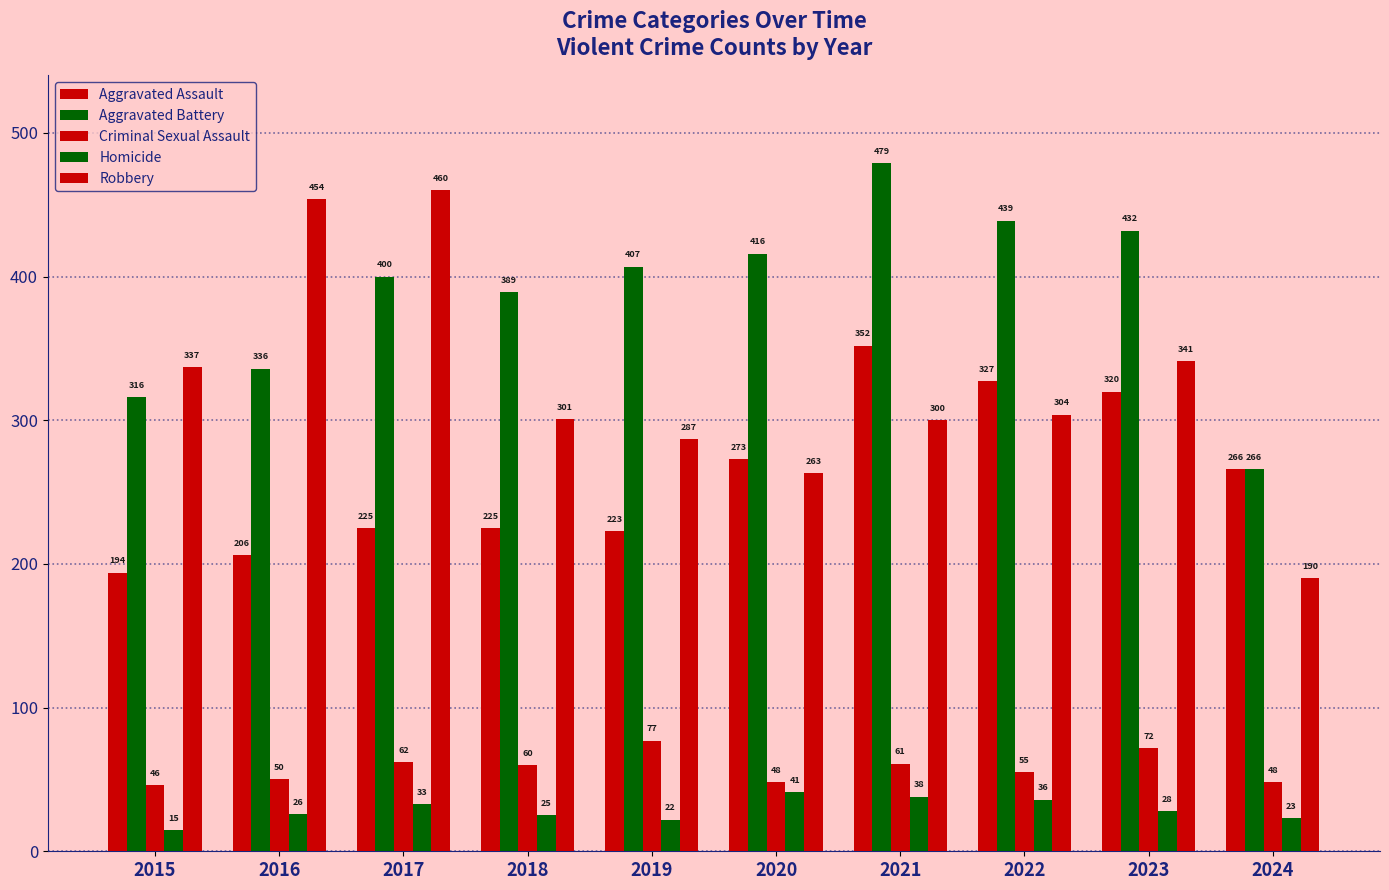

Which label corresponds to the largest value in the chart?

2021